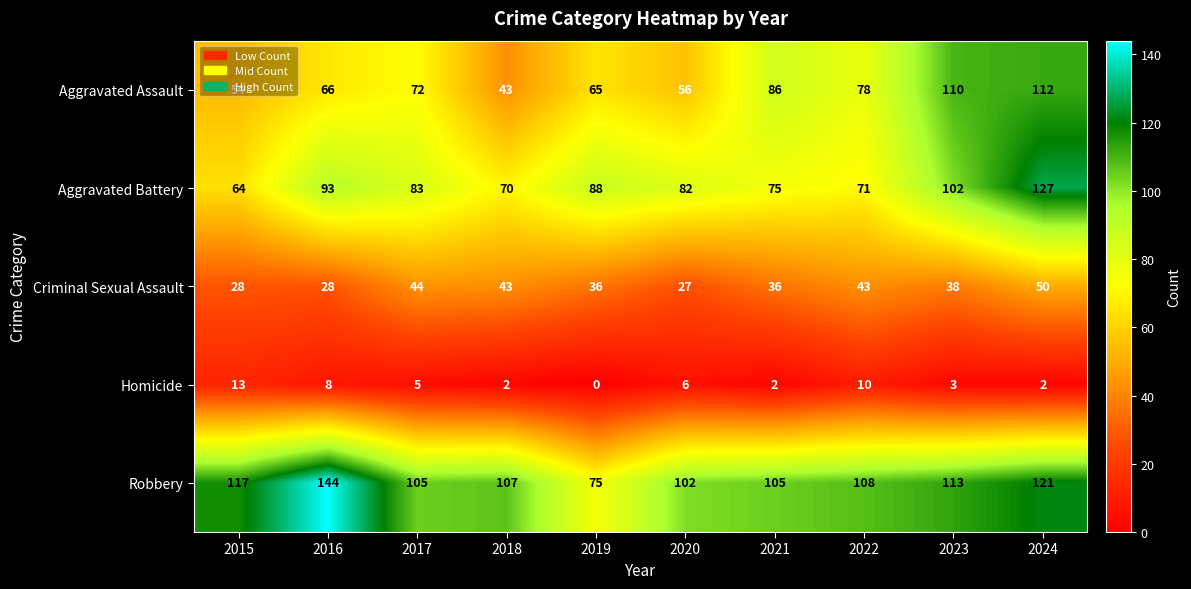

Which series has the largest total across all categories?

Robbery